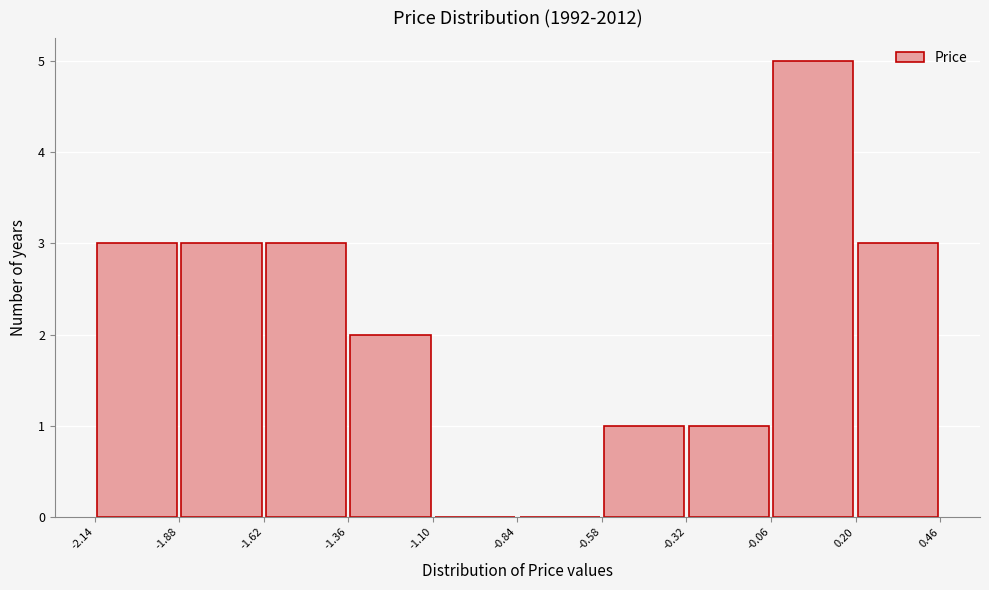

Over which range of the x-axis is the bar tallest?

-0.06 to 0.20